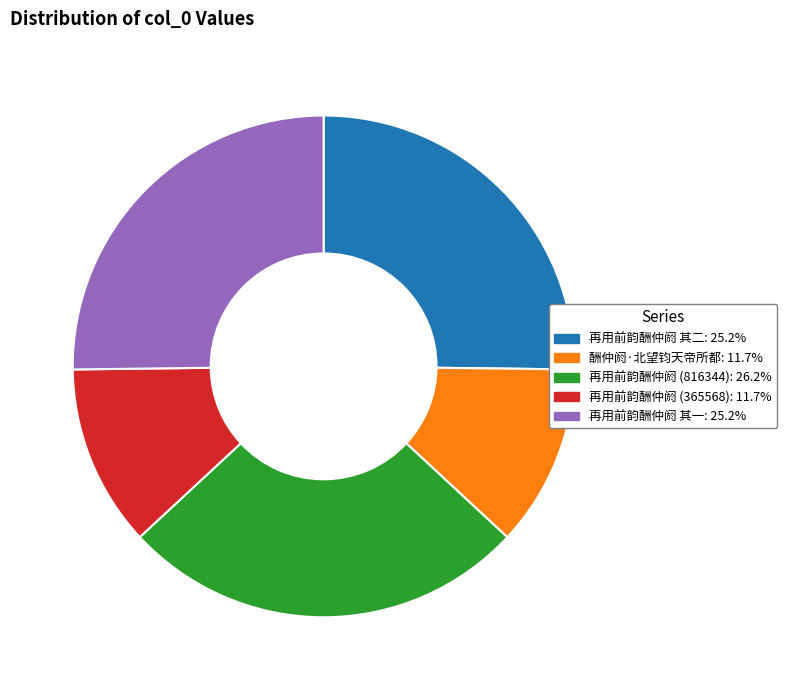

Is there a majority slice in this chart?

No